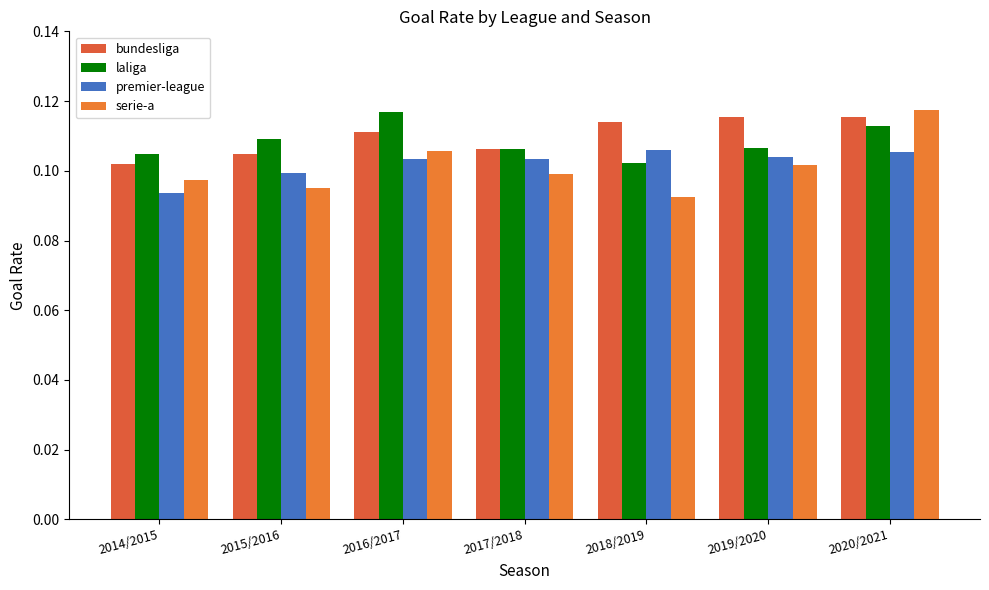

What value does the bundesliga series have at 2015/2016?

0.1